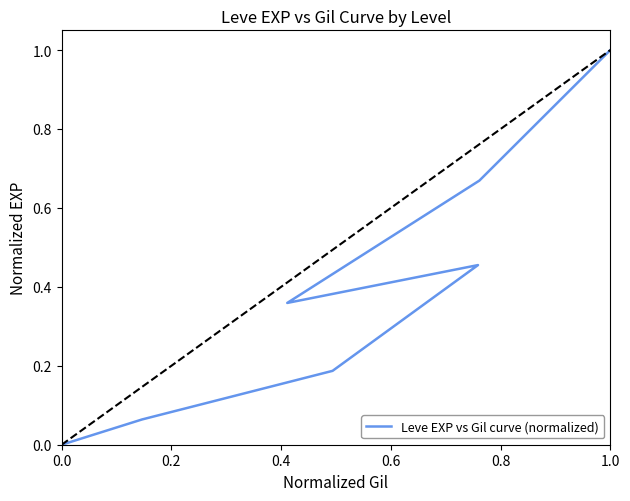

True or false: the data shows 0.7 at 0.0.

False